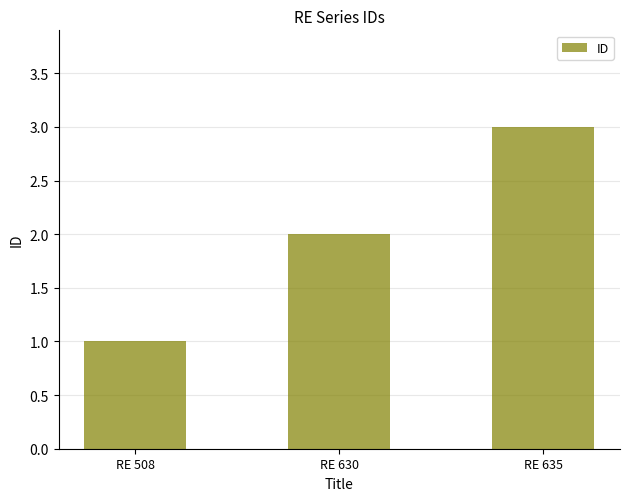

Does the chart contain any negative values?

No